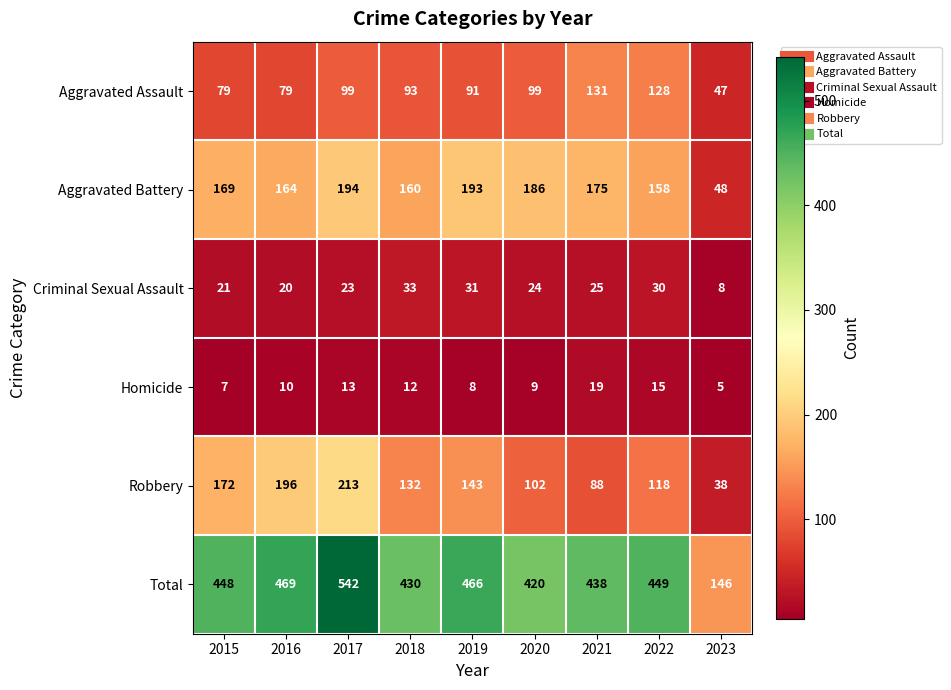

Between 2018 and 2020, which series saw the biggest shift?

Robbery